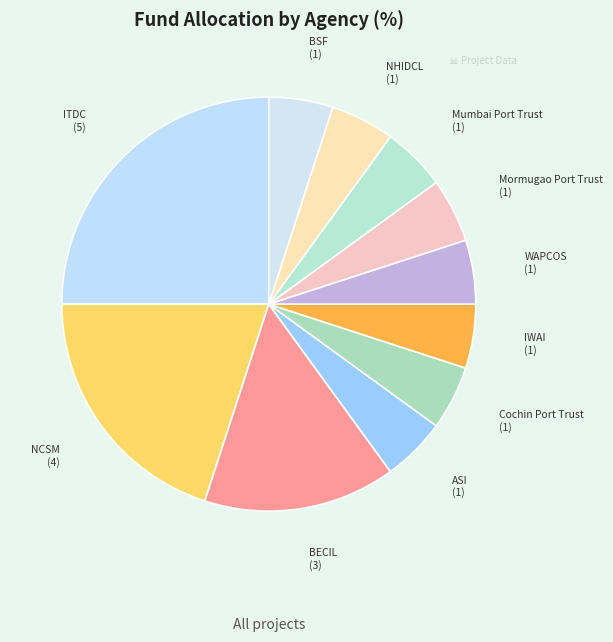

Is there any slice that represents more than half of the pie?

No